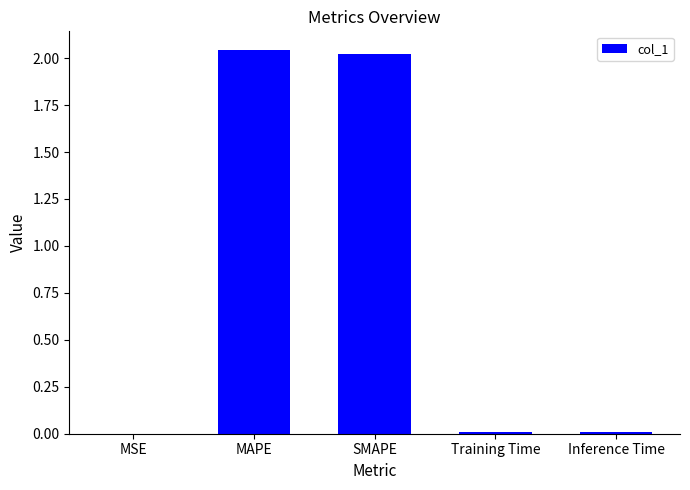

Is it true that the value at SMAPE is 2.0?

True